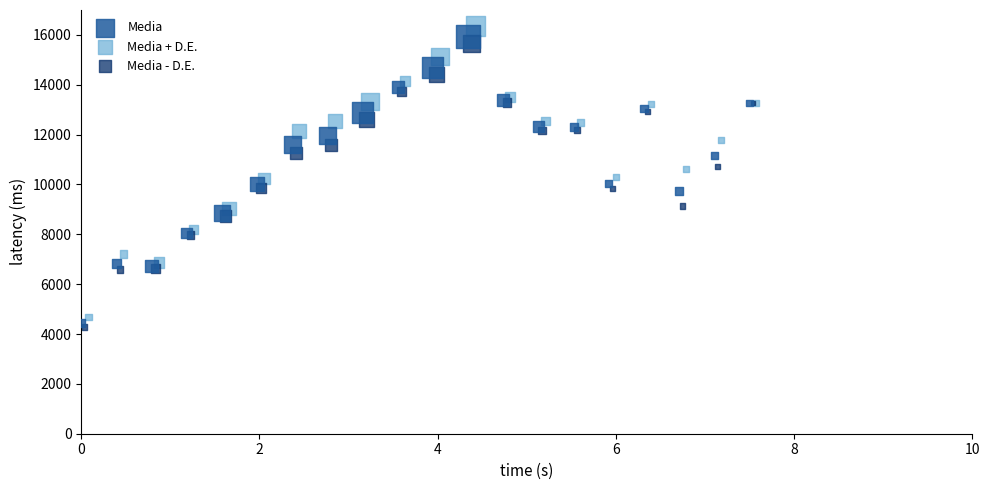

Which series has the largest Y range (max minus min)?

Media + D.E.